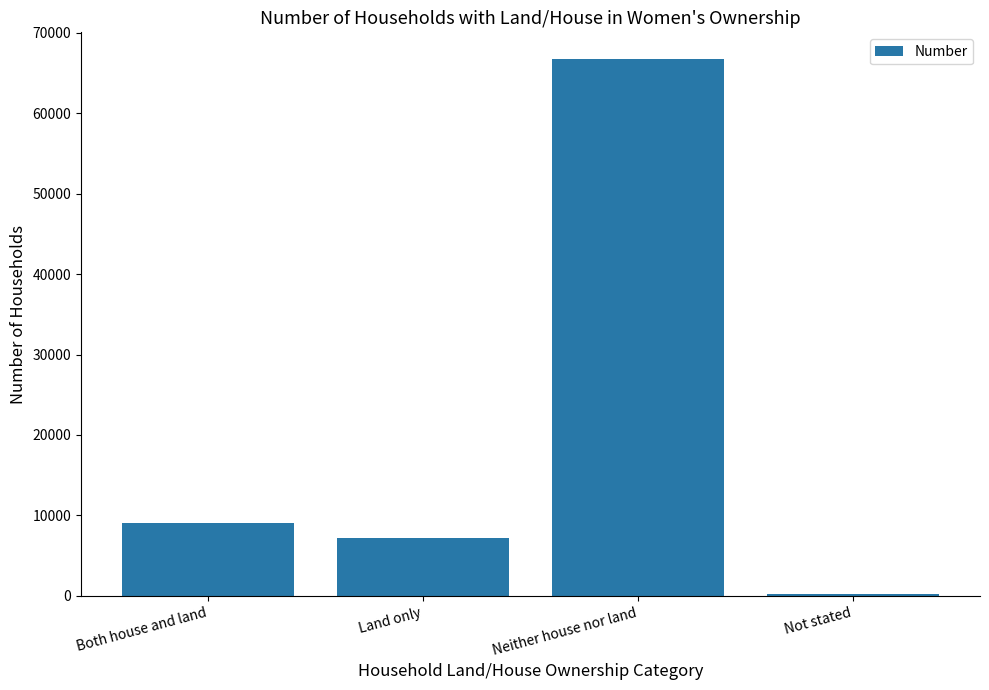

Which has a higher value, Land only or Neither house nor land?

Neither house nor land